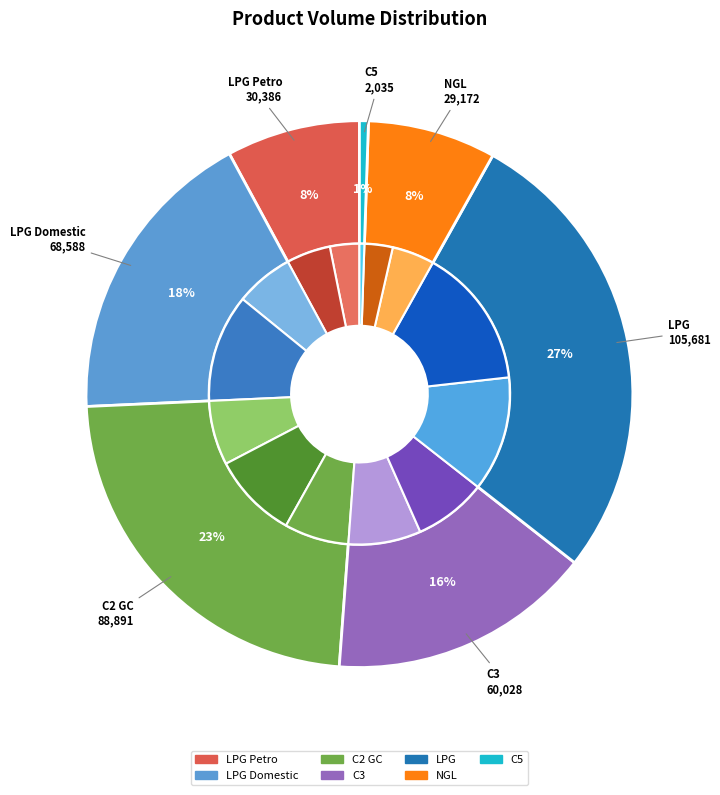

To the nearest percent, what percentage of the pie is LPG?

27%